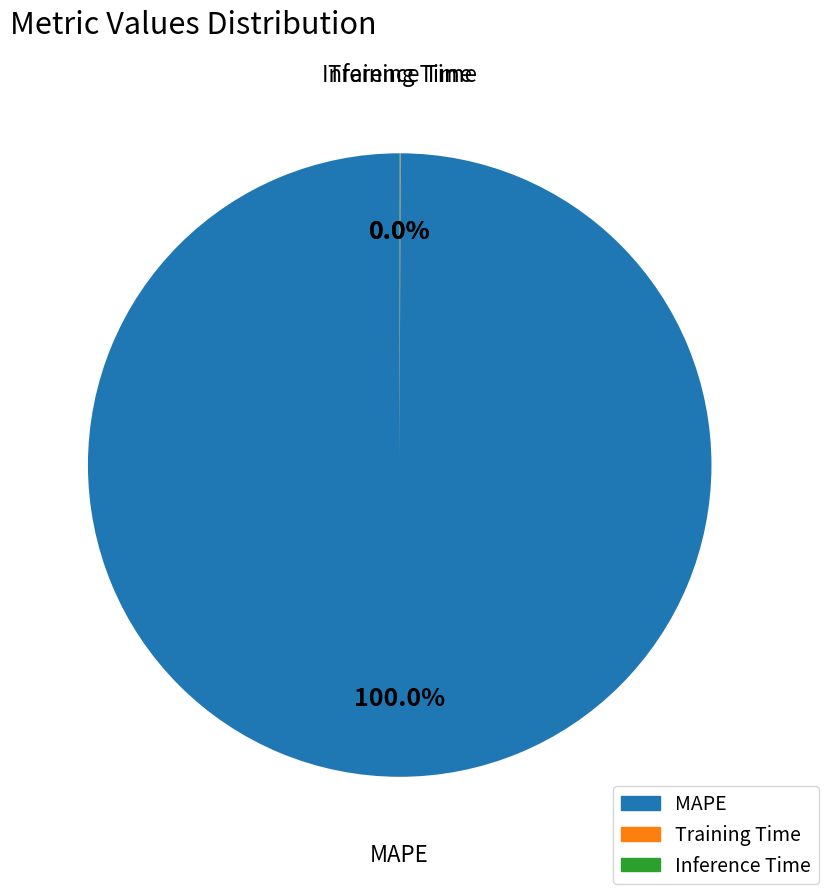

Which slice represents more than half of the pie?

MAPE